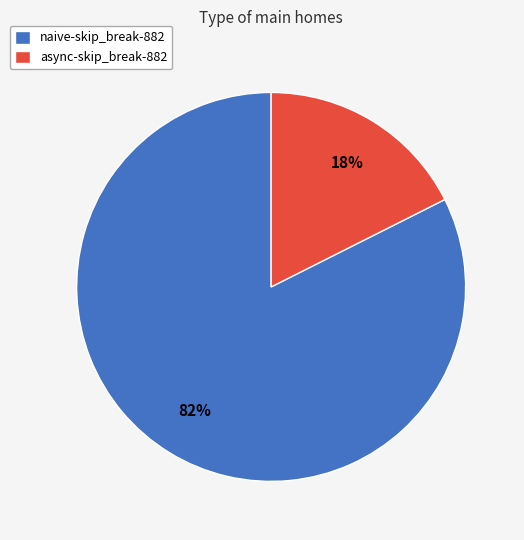

Rank the categories by value from lowest to highest.

async-skip_break-882, naive-skip_break-882